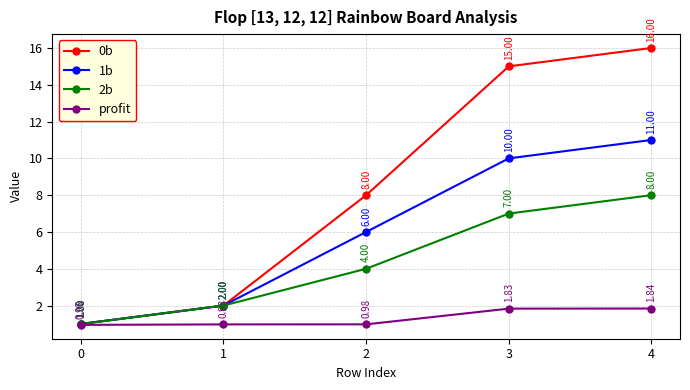

What are all the series names shown in the legend?

0b, 1b, 2b, profit